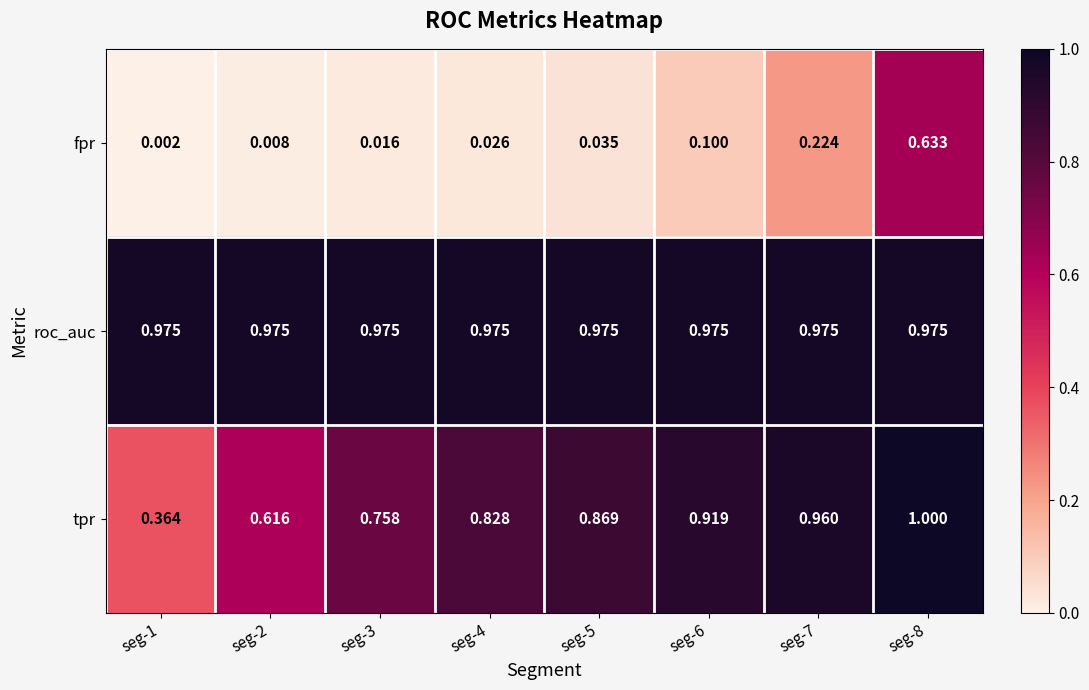

Between seg-3 and seg-4, which series saw the biggest shift?

tpr